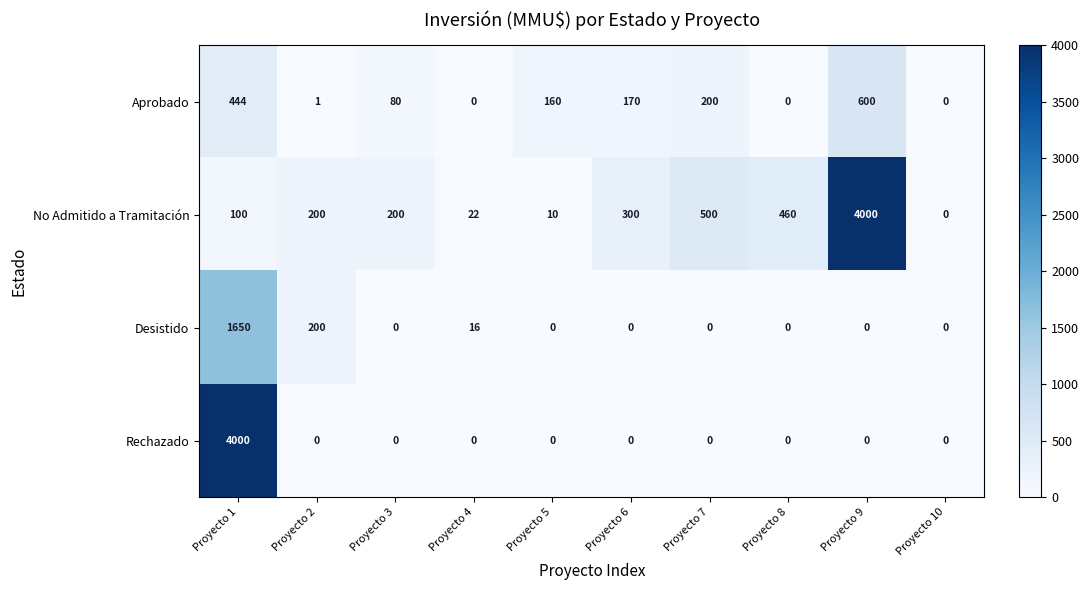

At how many categories does at least one series exceed 2677?

2